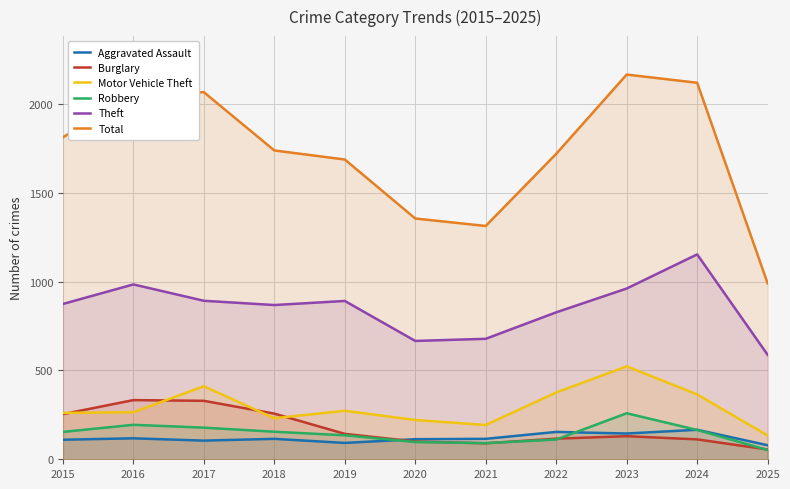

Which category has the lowest value in the Total series?

2025